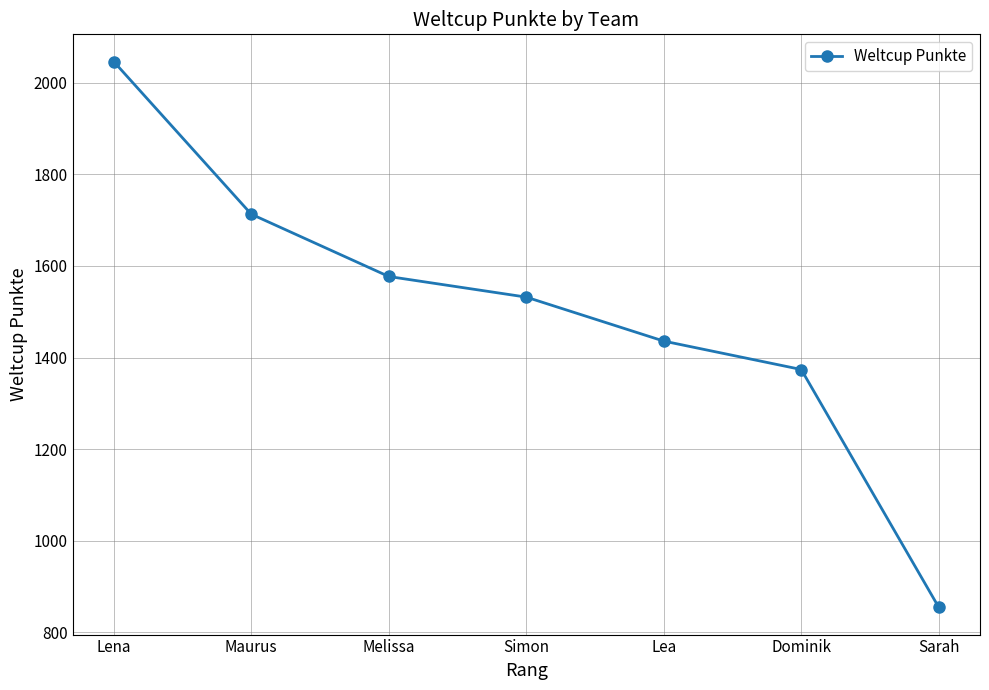

What is the minimum value shown in the chart?

855